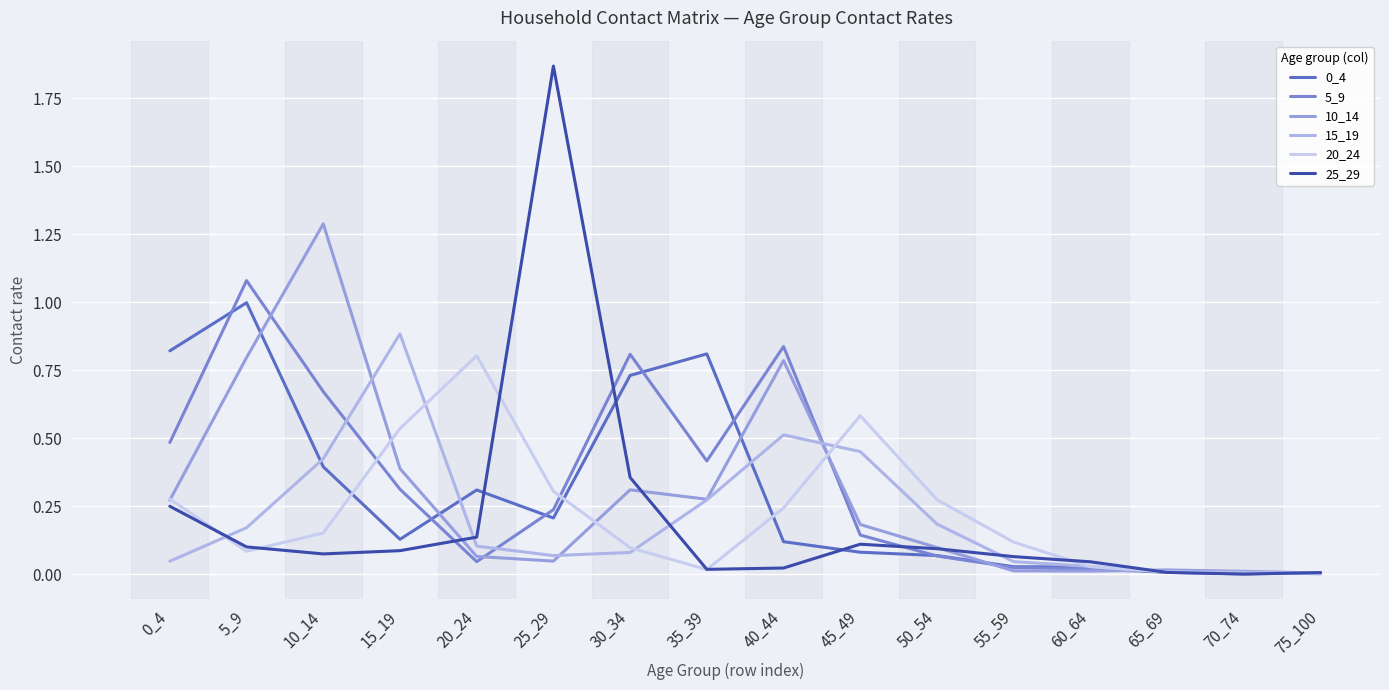

Is this an area chart (filled region under the line)?

No